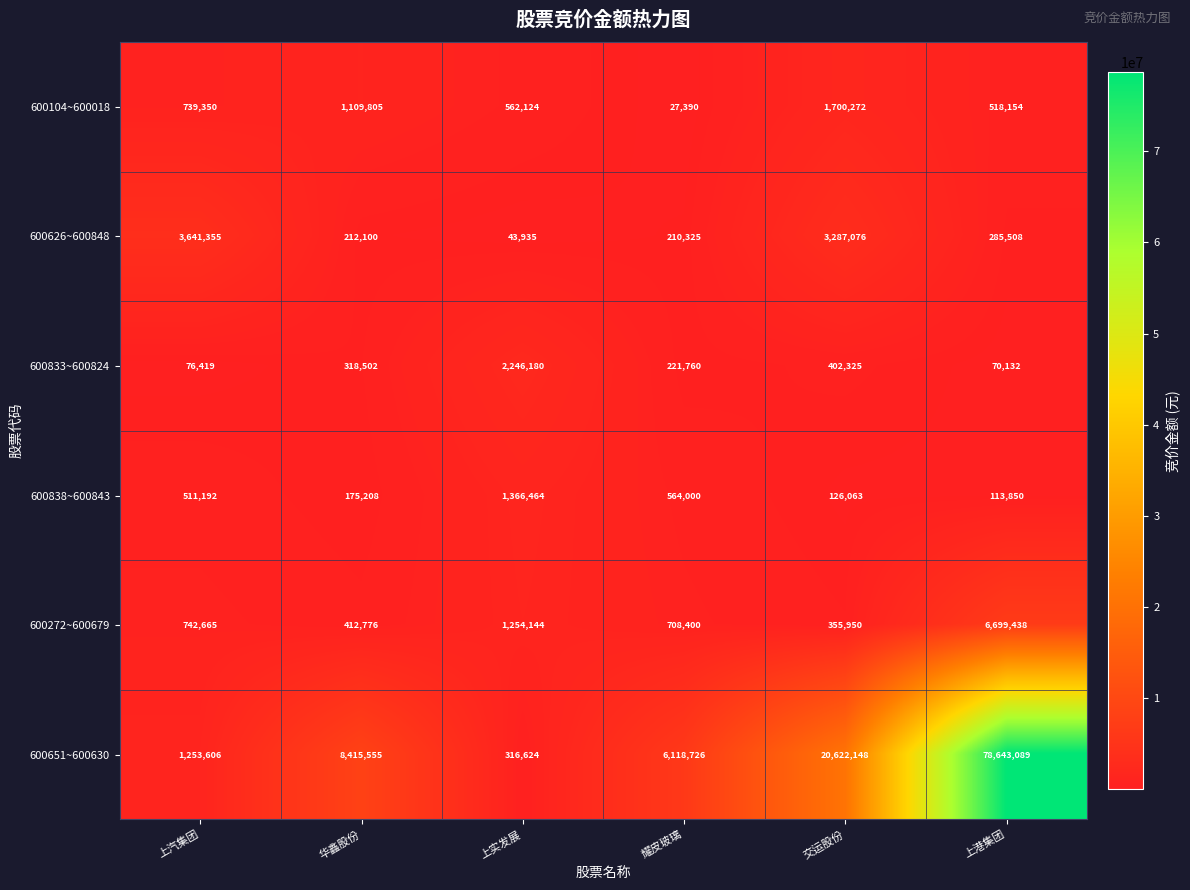

What is the difference between the maximum and second lowest values in the 600626~600848 series?

3431030